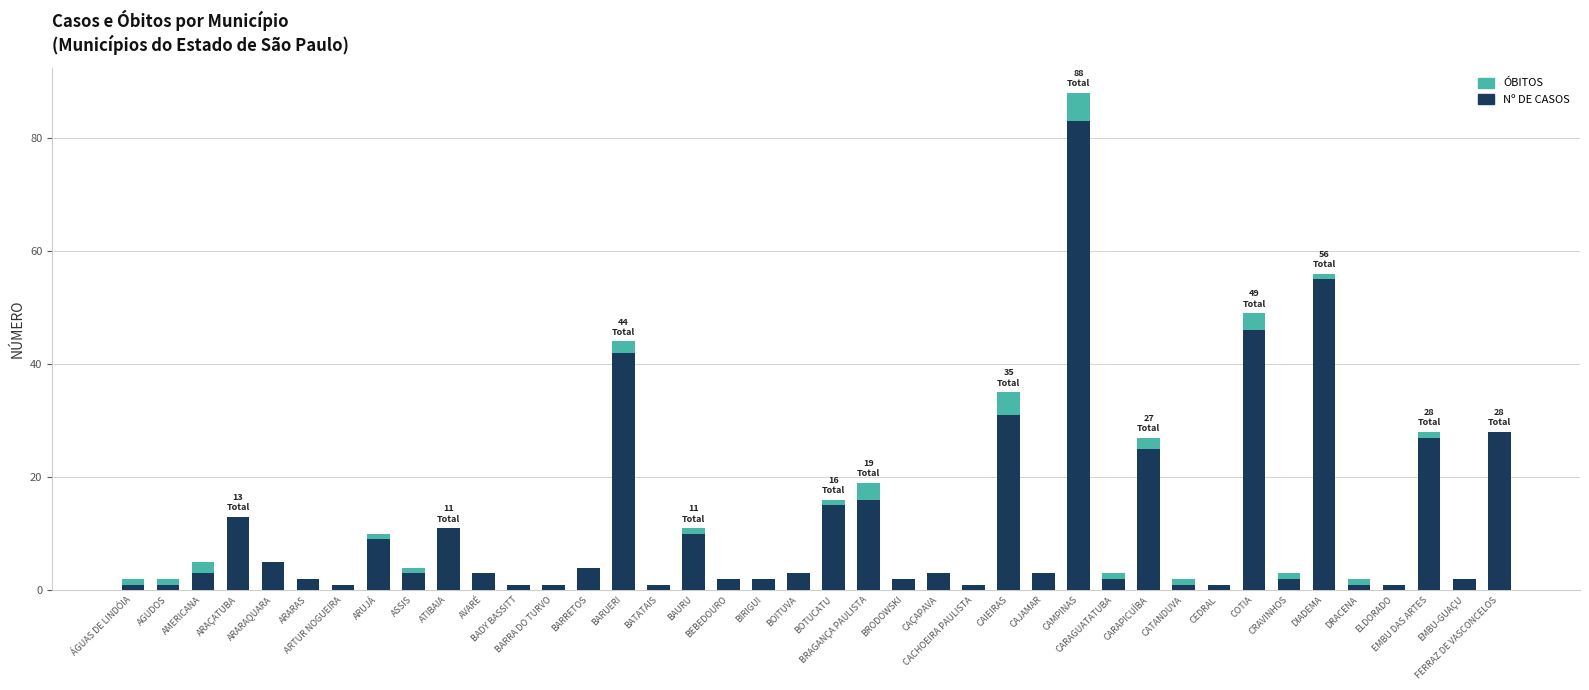

What is the maximum value for Nº DE CASOS?

83